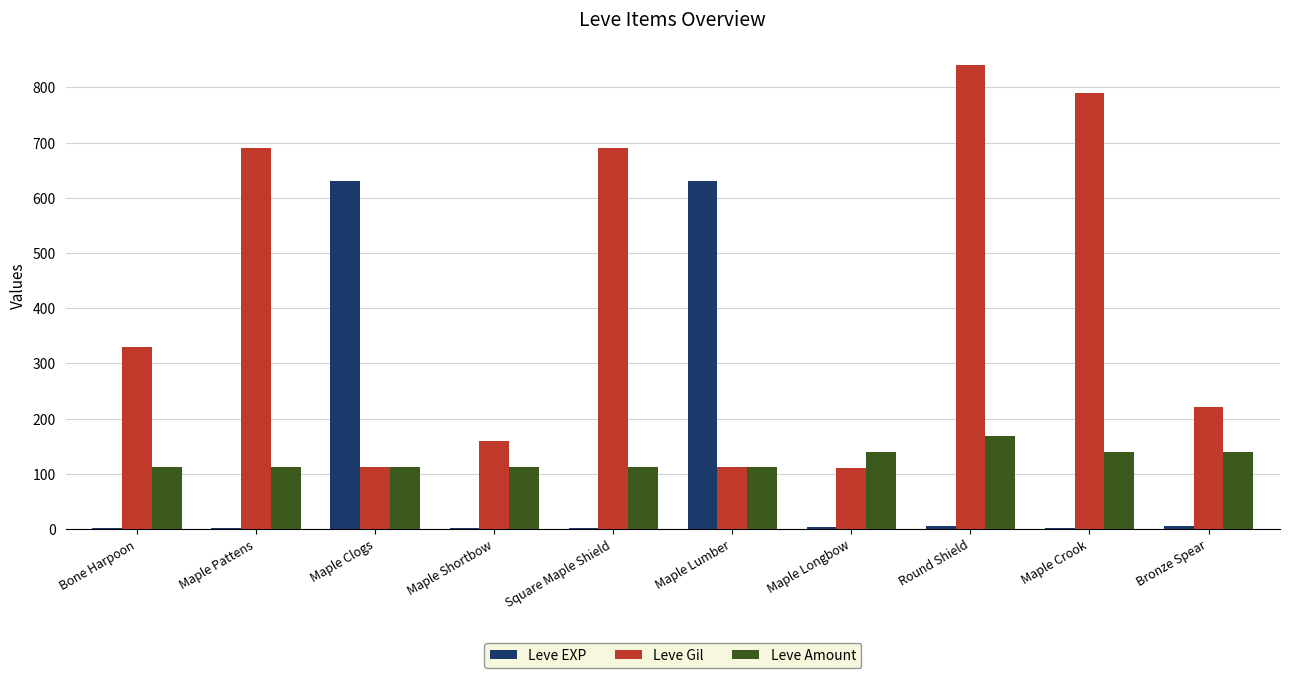

At which label is Leve Gil closest to 475?

Bone Harpoon